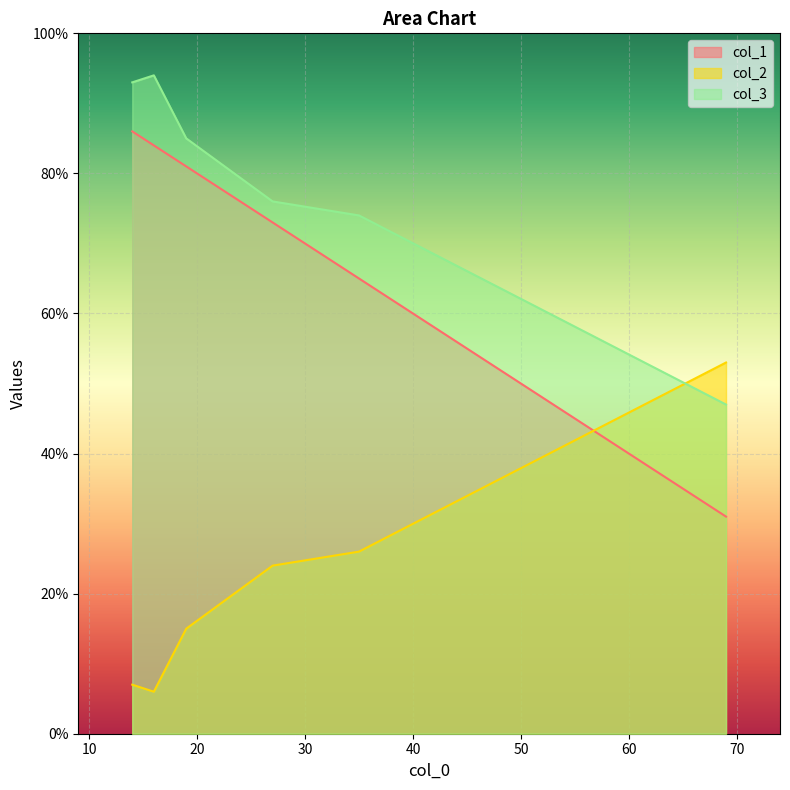

Reading left to right, list all the values displayed in this chart.

col_1: 16=84	35=65	27=73	19=81	69=31	14=86
col_2: 16=6	35=26	27=24	19=15	69=53	14=7
col_3: 16=94	35=74	27=76	19=85	69=47	14=93